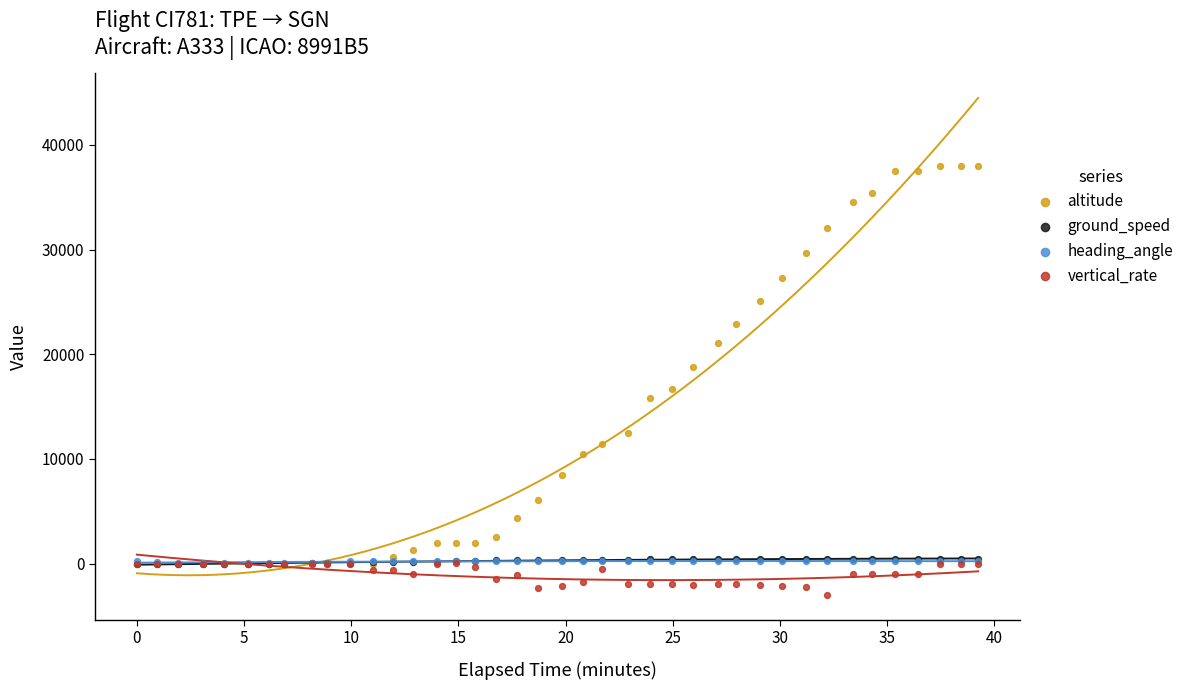

Which series reaches the maximum Y coordinate?

altitude